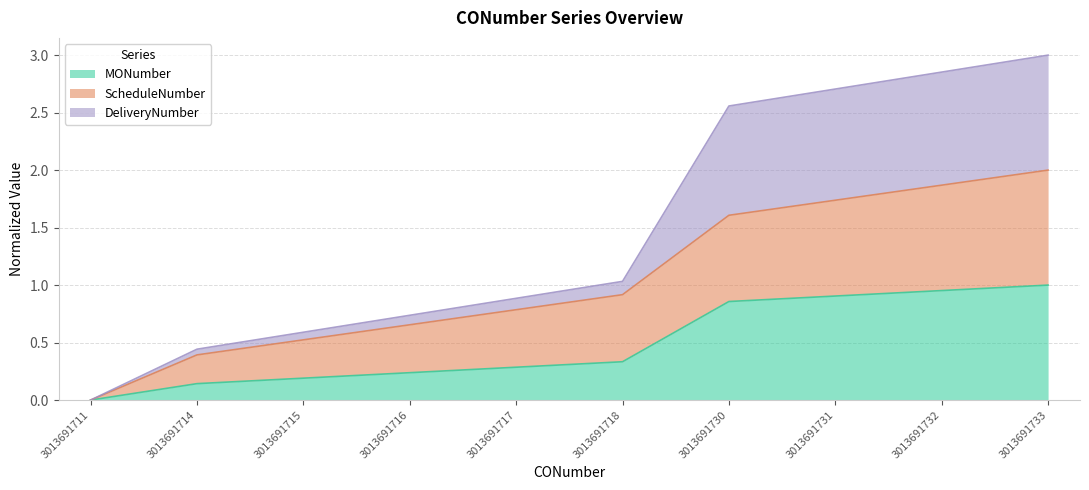

Does the chart have visible grid lines?

Yes